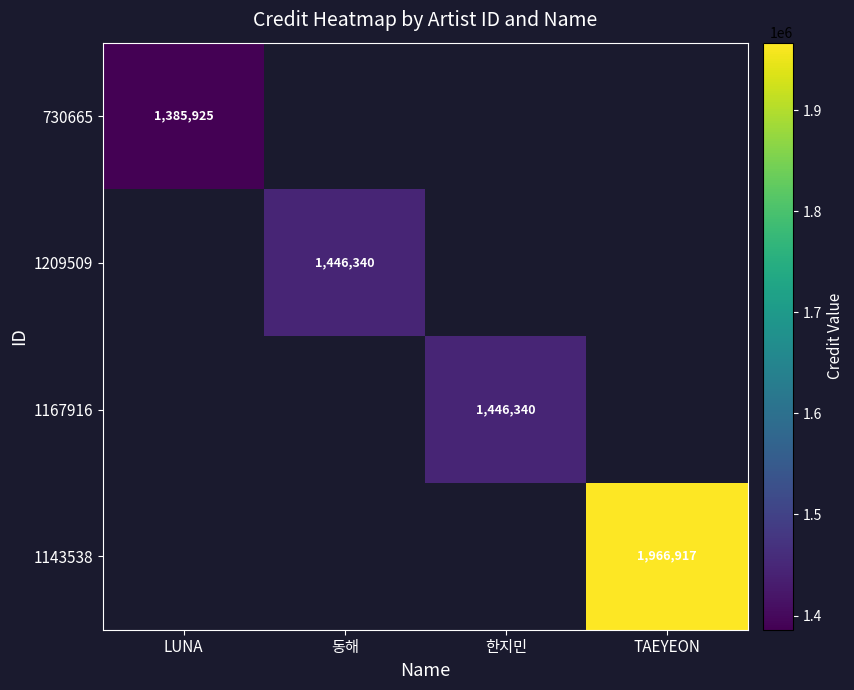

Is it true that 1143538 equals 840758 at TAEYEON?

False